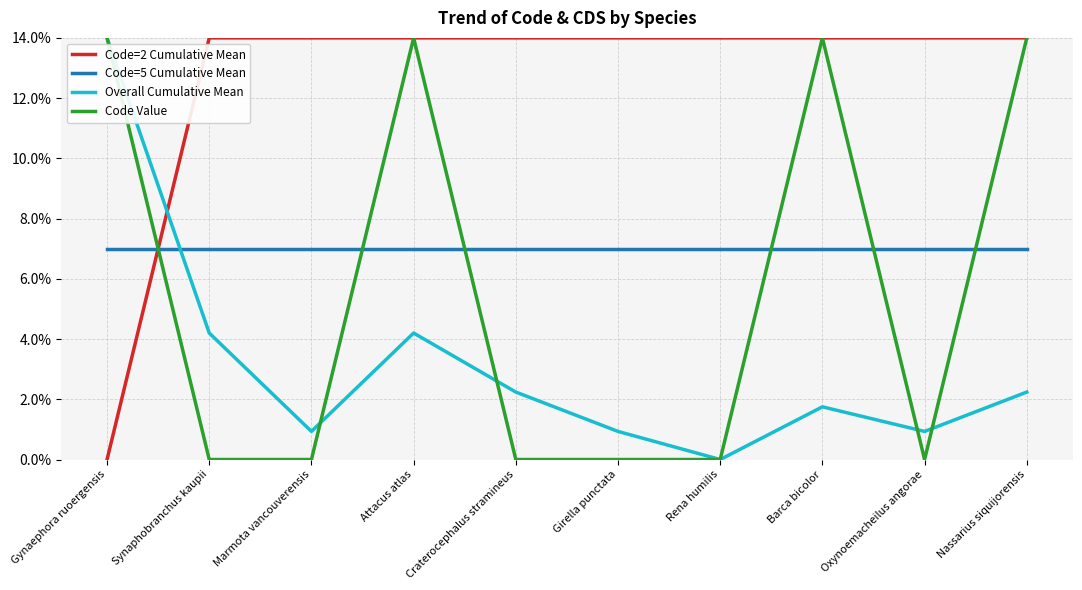

How many intersections are there between Code=5 Cumulative Mean and Code=2 Cumulative Mean?

1